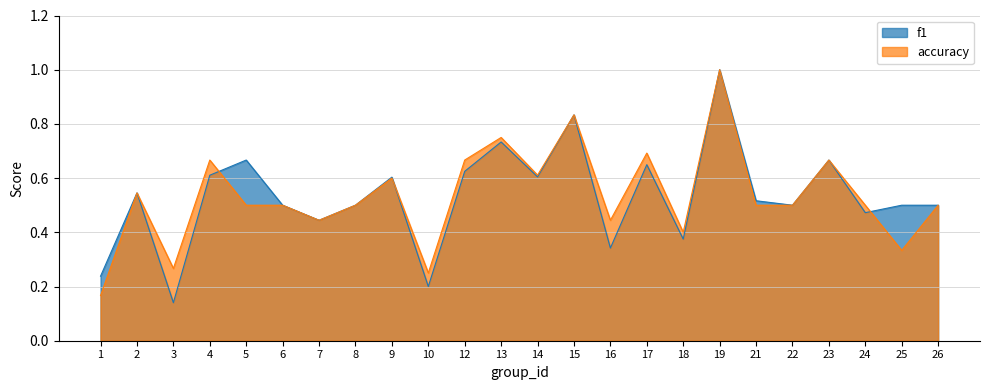

At which label does accuracy reach its peak?

19